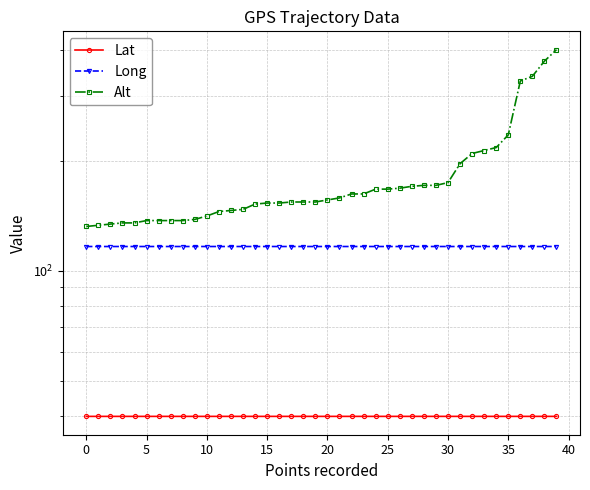

The Lat series shows 39.9 at 29. True or false?

True